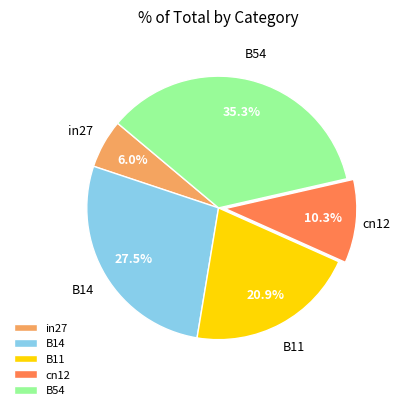

How many segments does this pie chart have?

5